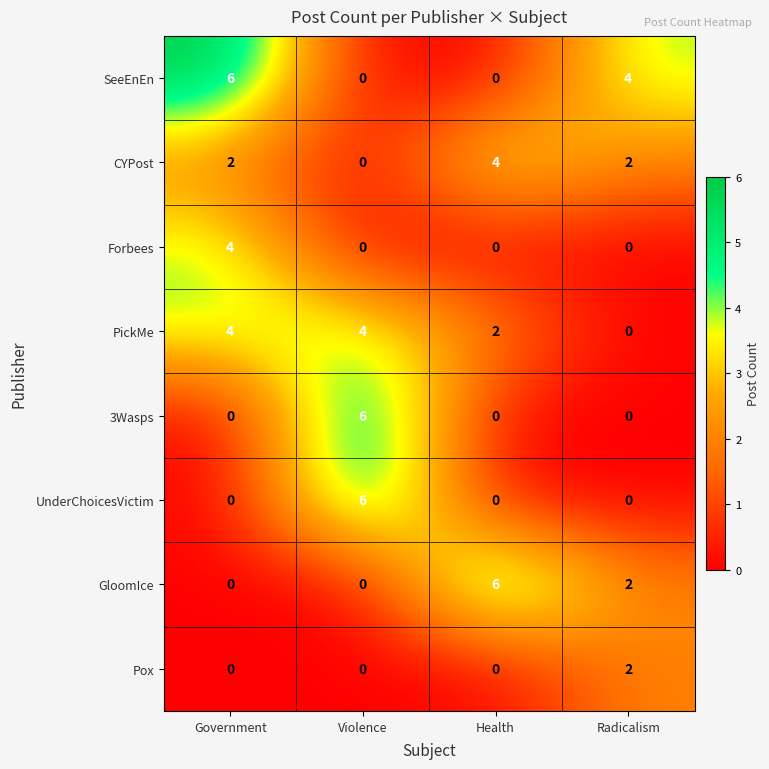

At how many categories does at least one series exceed 2?

4